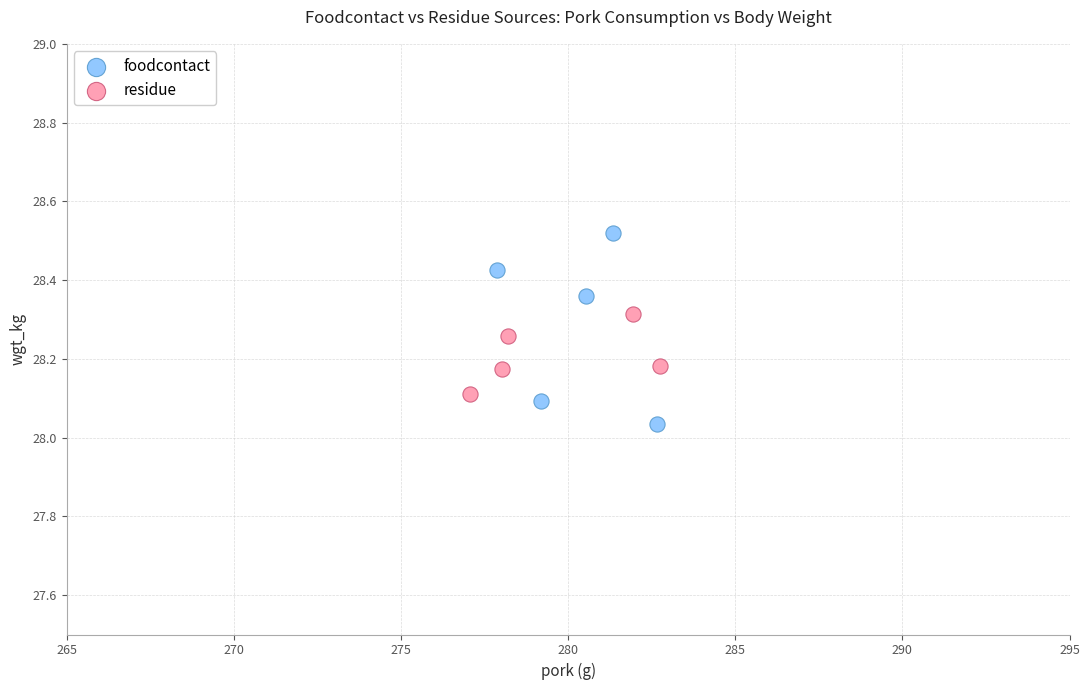

What are all the series names shown in the legend?

foodcontact, residue